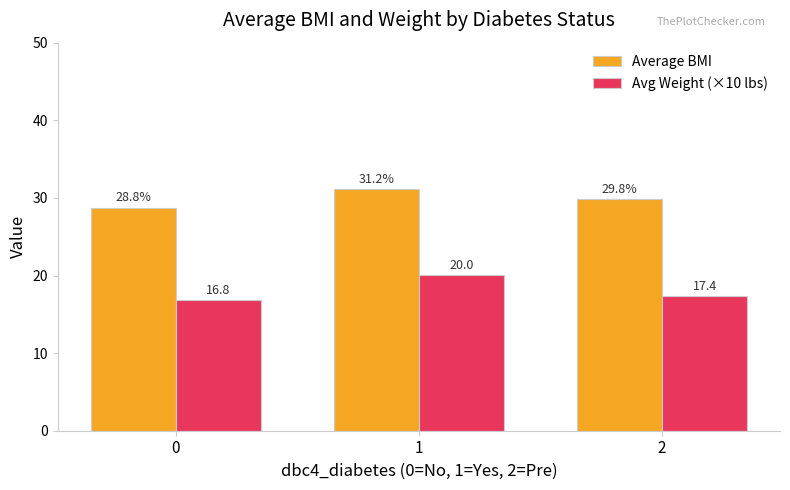

Which series has the largest total across all categories?

Average BMI